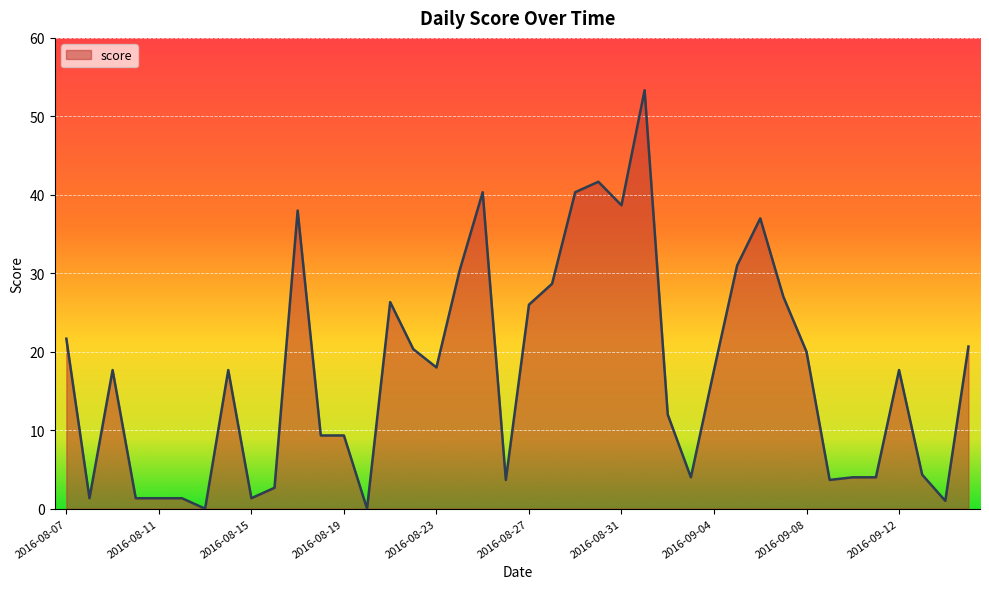

What is the difference between the maximum and minimum values?

53.3